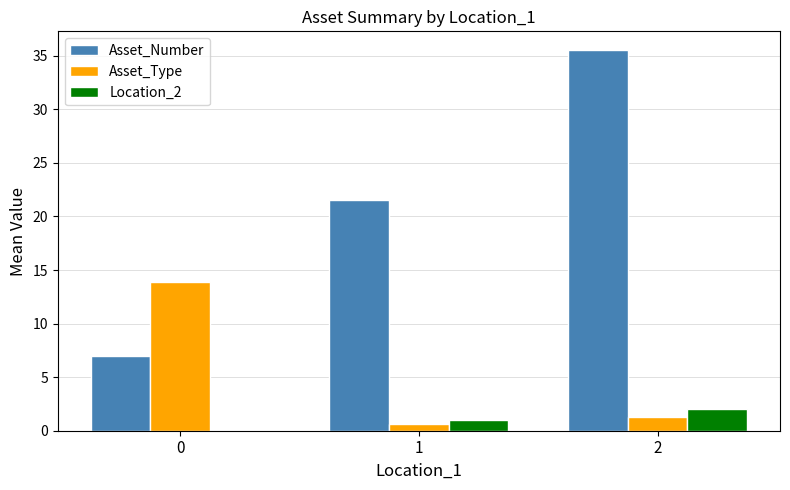

Reading left to right, list all the values displayed in this chart.

Asset_Number: 0=7.0	1=21.5	2=35.5
Asset_Type: 0=13.9	1=0.6	2=1.3
Location_2: 0=0.0	1=1.0	2=2.0